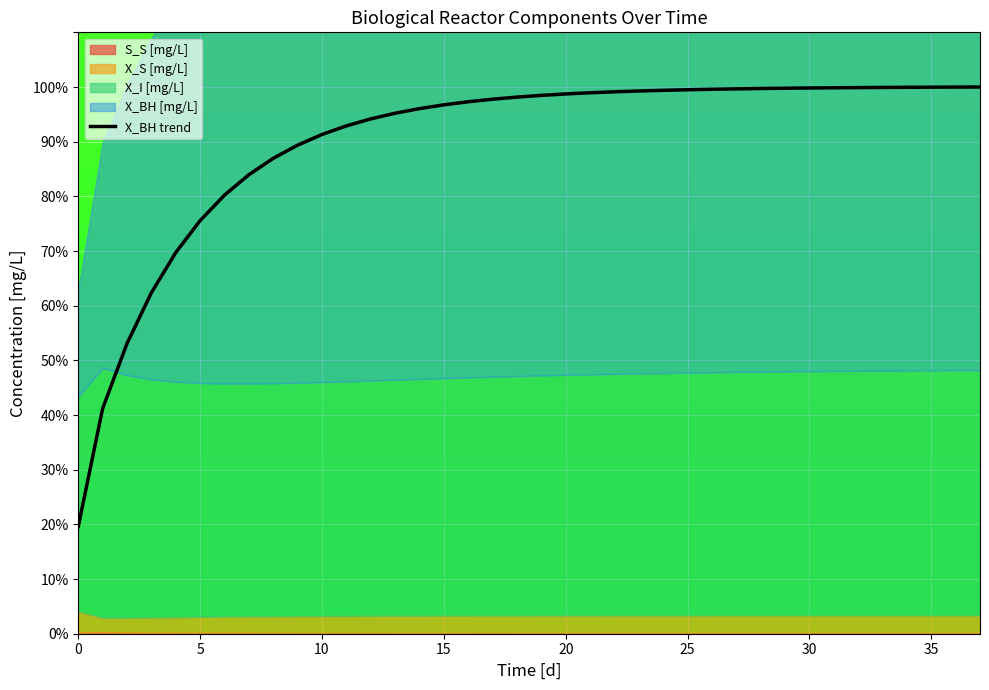

True or false: X_BH trend has a value of 43.7 at 10.

False